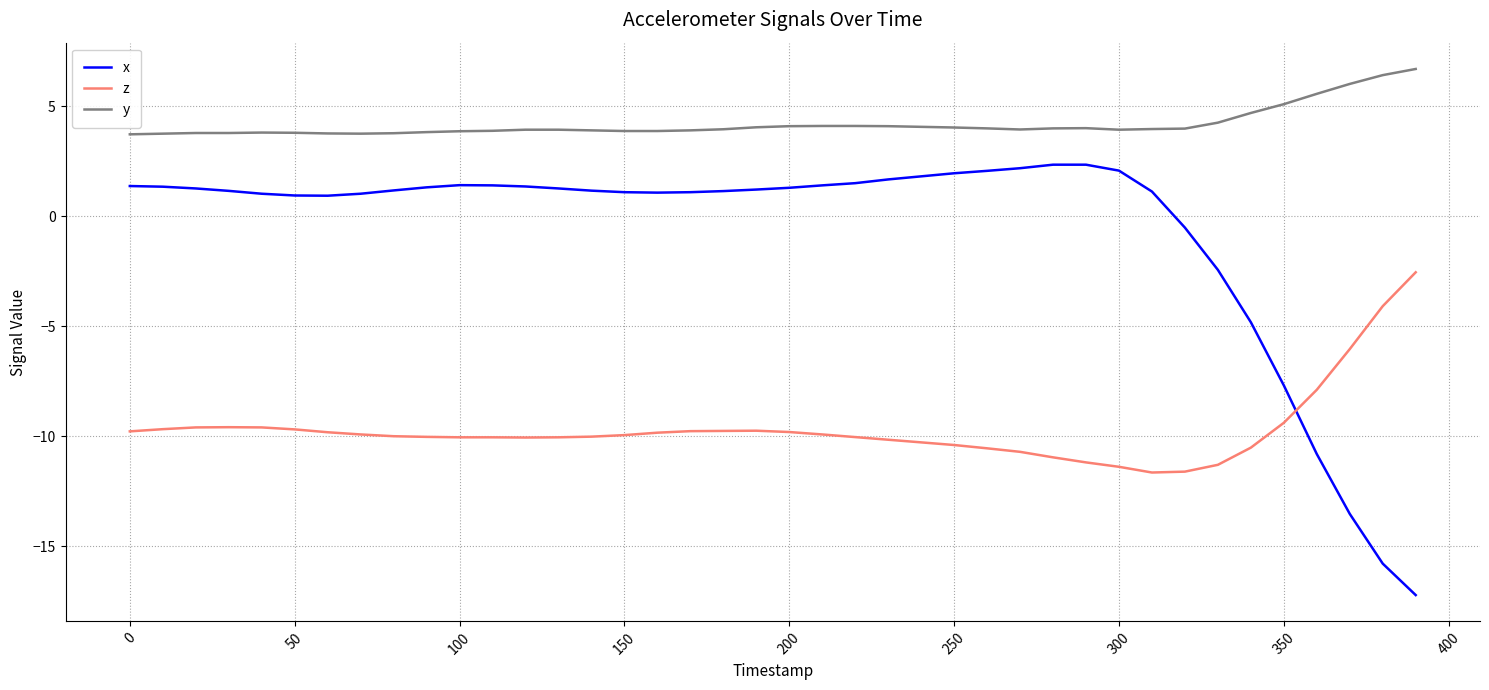

Which series has the largest total across all categories?

y